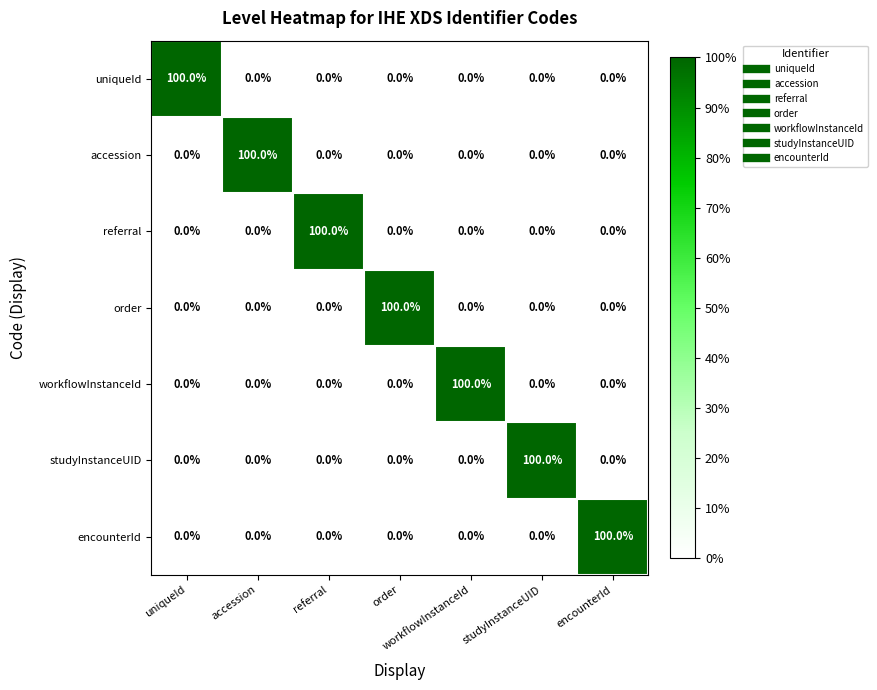

The uniqueId series shows -32 at workflowInstanceId. True or false?

False